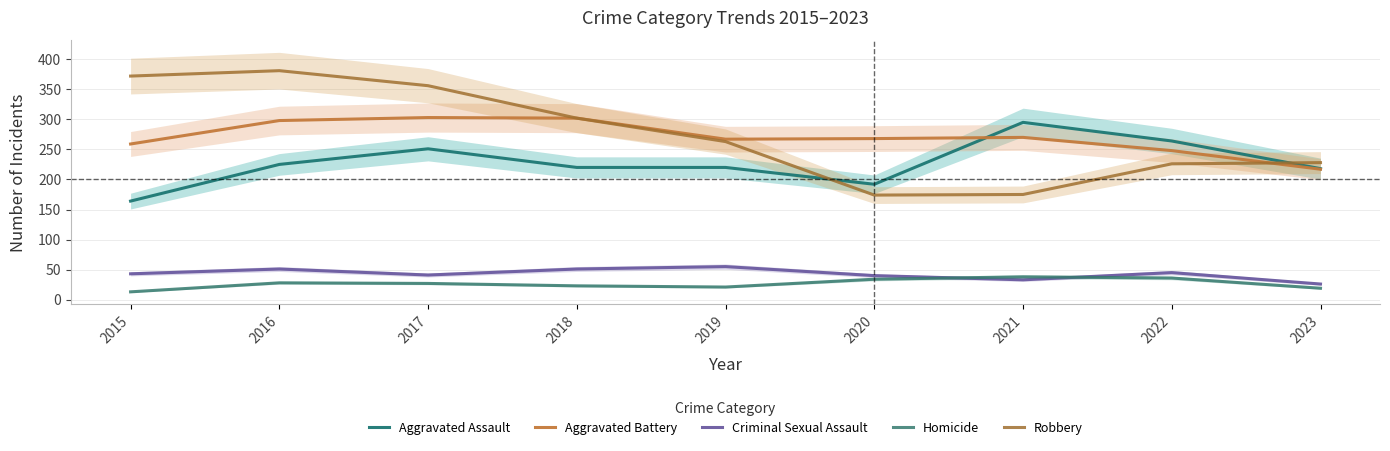

Reading right to left, what are all the values shown in this chart?

Aggravated Assault: 218	264	295	192	220	220	251	225	164
Aggravated Battery: 217	248	270	268	267	302	303	298	259
Criminal Sexual Assault: 26	45	33	40	55	51	41	51	43
Homicide: 19	36	38	34	21	23	27	28	13
Robbery: 228	226	175	174	263	302	356	381	372